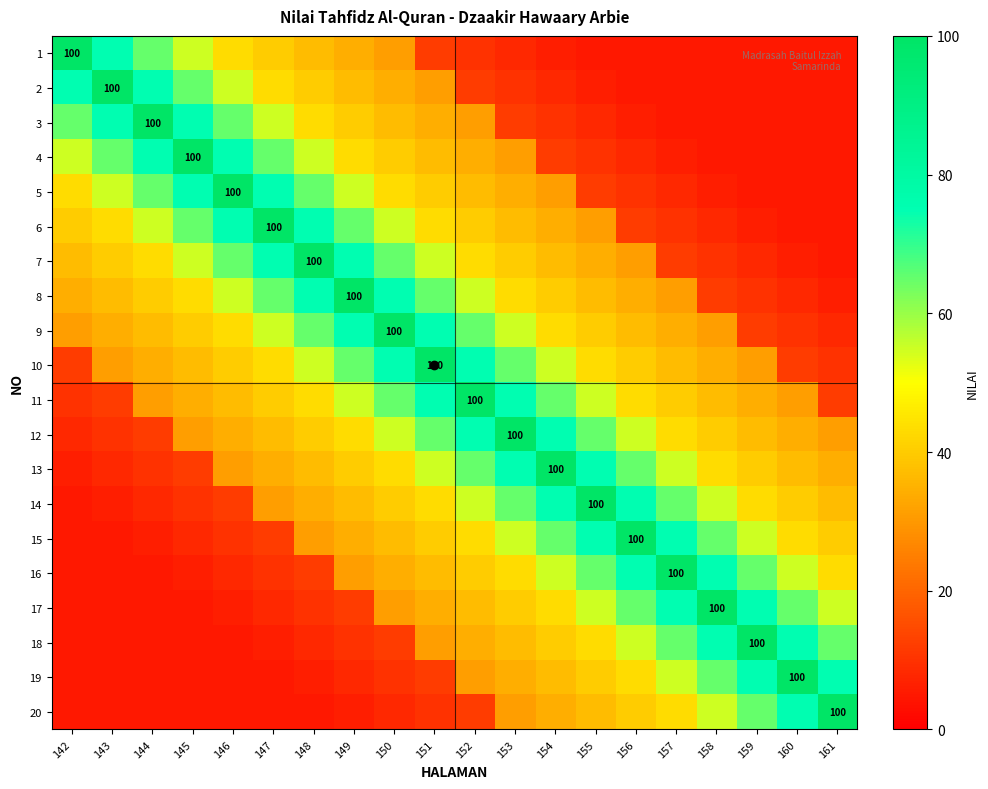

True or false: 20 has a value of 66 at 161.

False